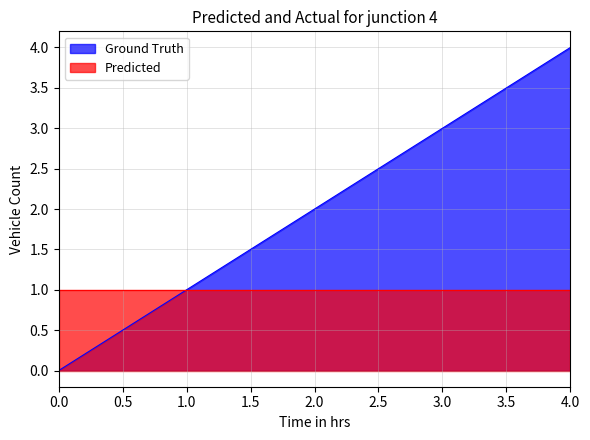

True or false: there are more than 0 points higher than both neighbors.

False